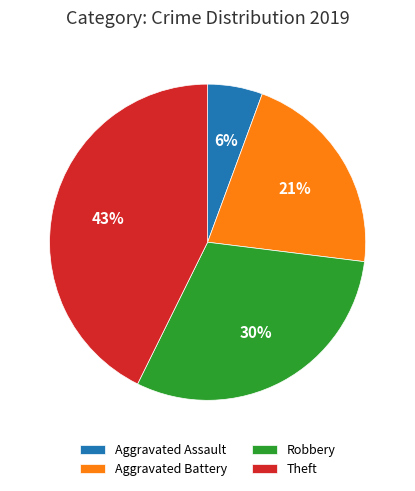

Count the number of slices in the pie.

4